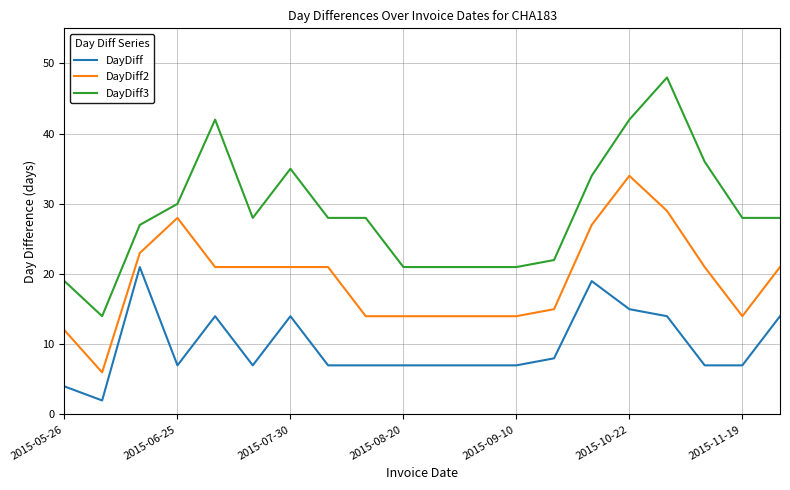

Which series has the widest spread of values?

DayDiff3